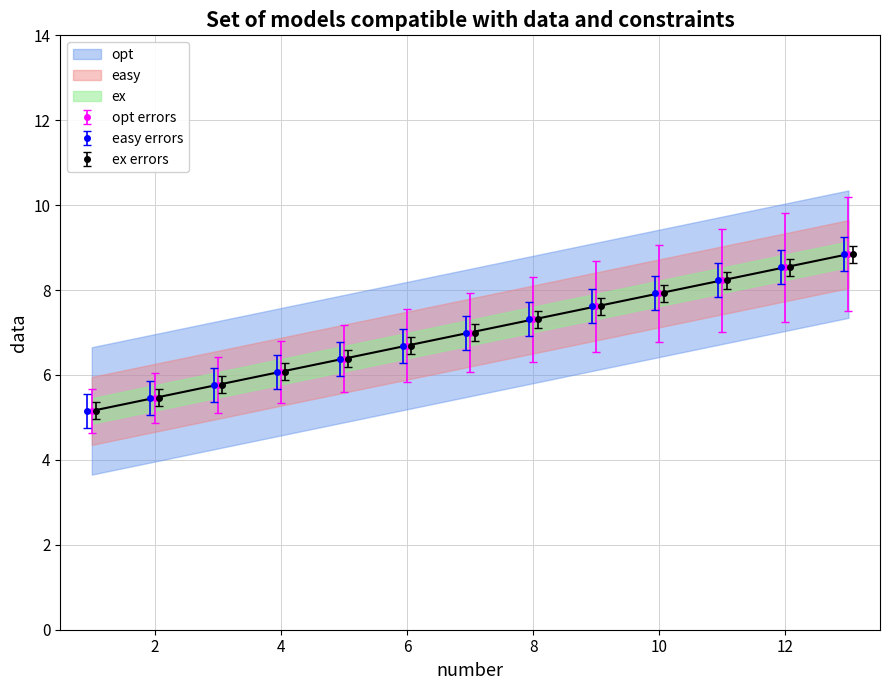

Count the number of categories in the chart.

13